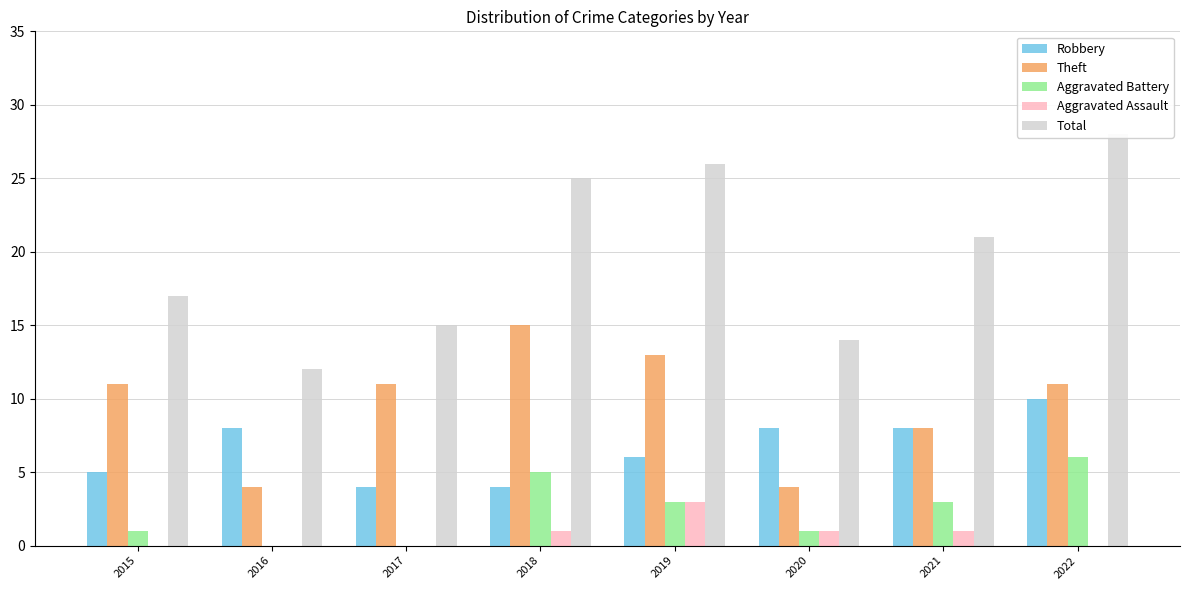

What is the sum of the Aggravated Battery values at 2018 and 2022?

11